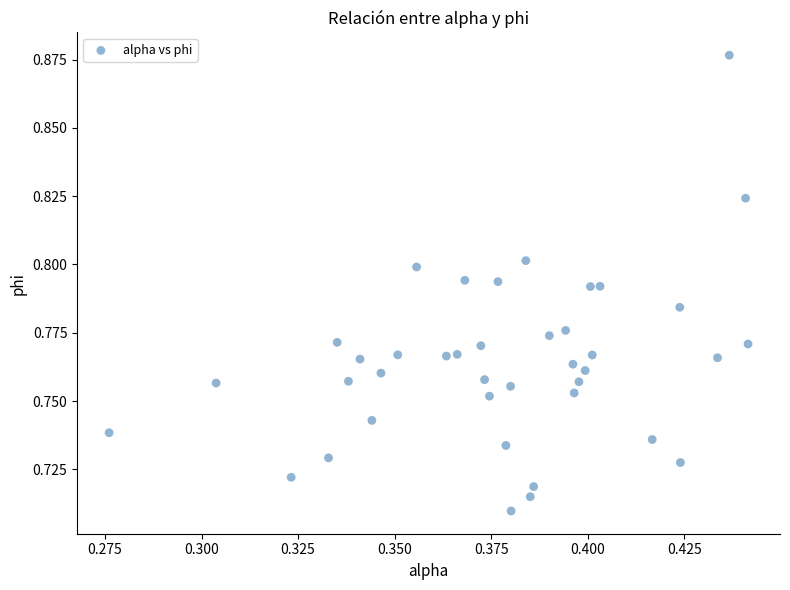

Count the number of points in this scatter plot.

40